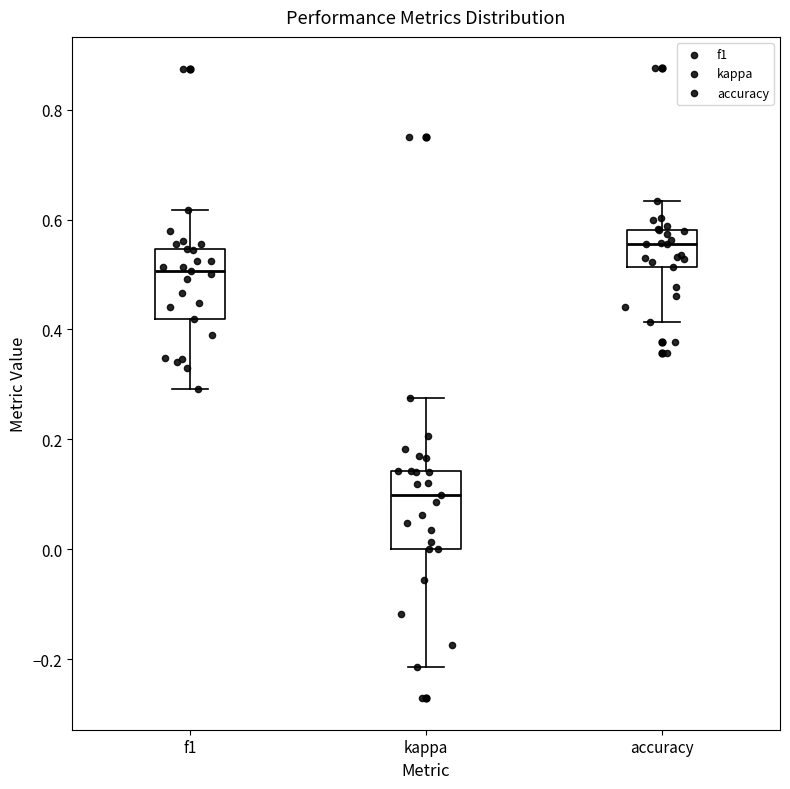

Reading left to right, transcribe this box plot: for each box, give where its median line is, the range the box spans, and where its two whiskers end, as read against the y-axis. The values are not printed on the chart, so give them approximately, as read against the axis.

f1: median 0.50, box 0.42 to 0.54, whiskers 0.30 to 0.62
kappa: median 0.10, box 0.00 to 0.14, whiskers -0.22 to 0.28
accuracy: median 0.56, box 0.52 to 0.58, whiskers 0.42 to 0.64